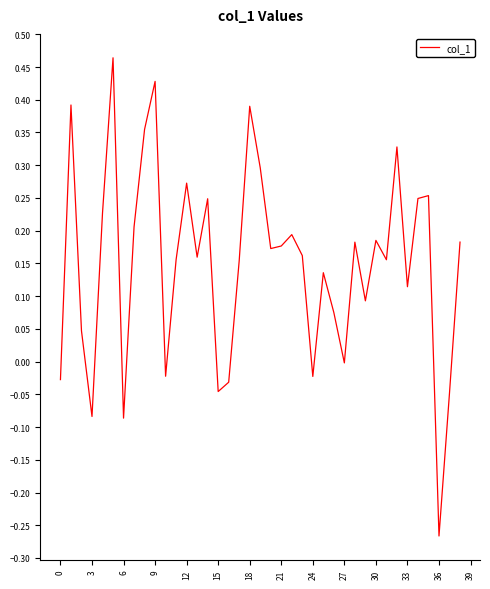

What is the difference between the maximum and minimum values?

0.7